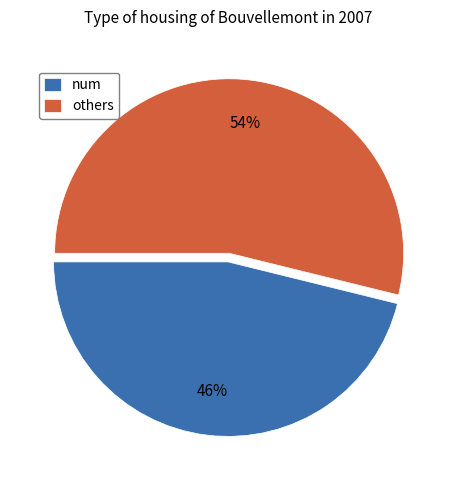

How many segments does this pie chart have?

2